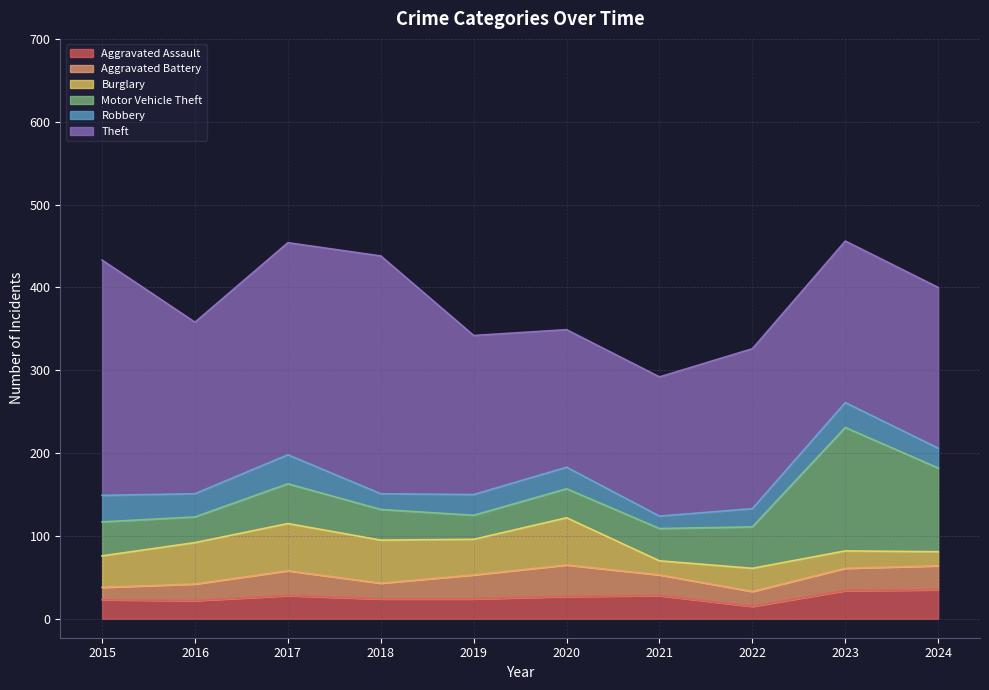

How many data points in Aggravated Battery are above 27?

4